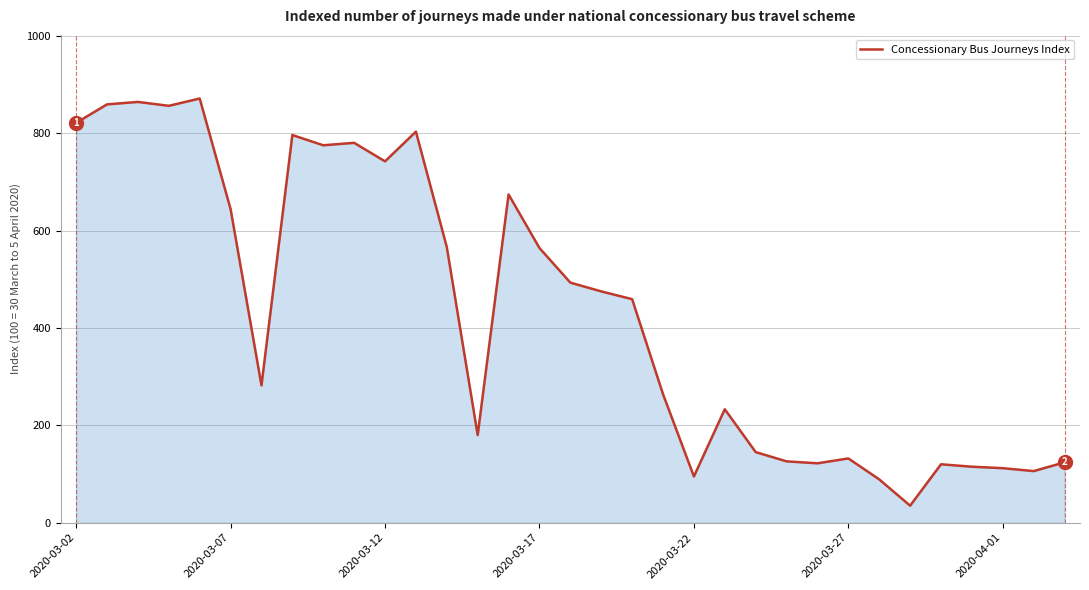

How many distinct data groups are displayed?

1